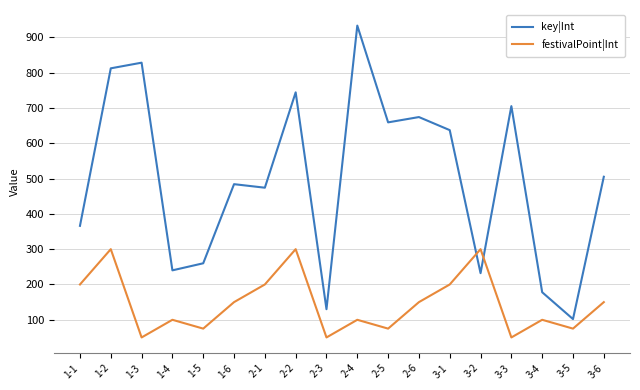

Reading left to right, transcribe all the data shown in this chart.

key|Int: 1-1=366	1-2=812	1-3=828	1-4=240	1-5=260	1-6=484	2-1=474	2-2=744	2-3=130	2-4=933	2-5=659	2-6=674	3-1=637	3-2=232	3-3=705	3-4=178	3-5=102	3-6=505
festivalPoint|Int: 1-1=200	1-2=300	1-3=50	1-4=100	1-5=75	1-6=150	2-1=200	2-2=300	2-3=50	2-4=100	2-5=75	2-6=150	3-1=200	3-2=300	3-3=50	3-4=100	3-5=75	3-6=150